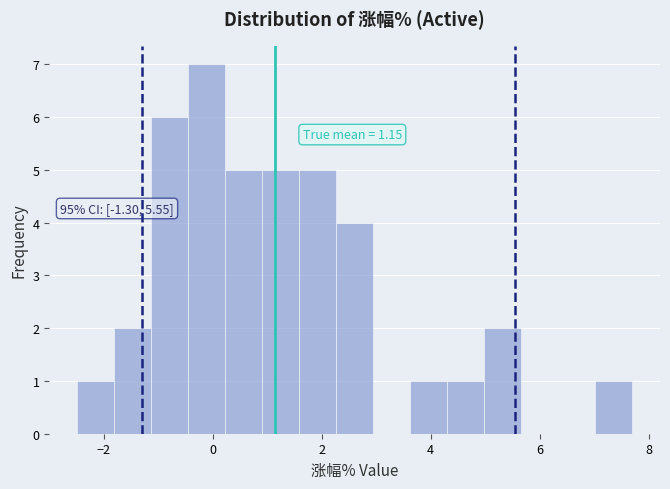

Read against the x-axis, roughly where is the centre of the tallest bar?

-0.2